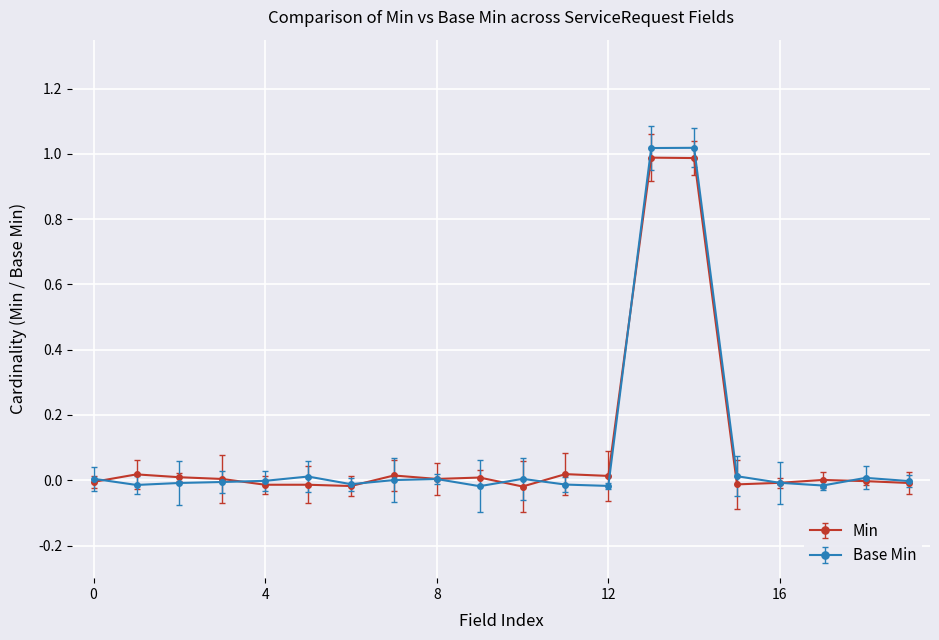

Which series has the widest spread of values?

Base Min